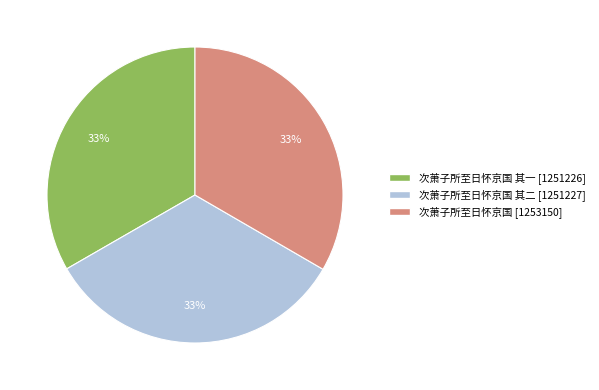

Is there a majority slice in this chart?

No